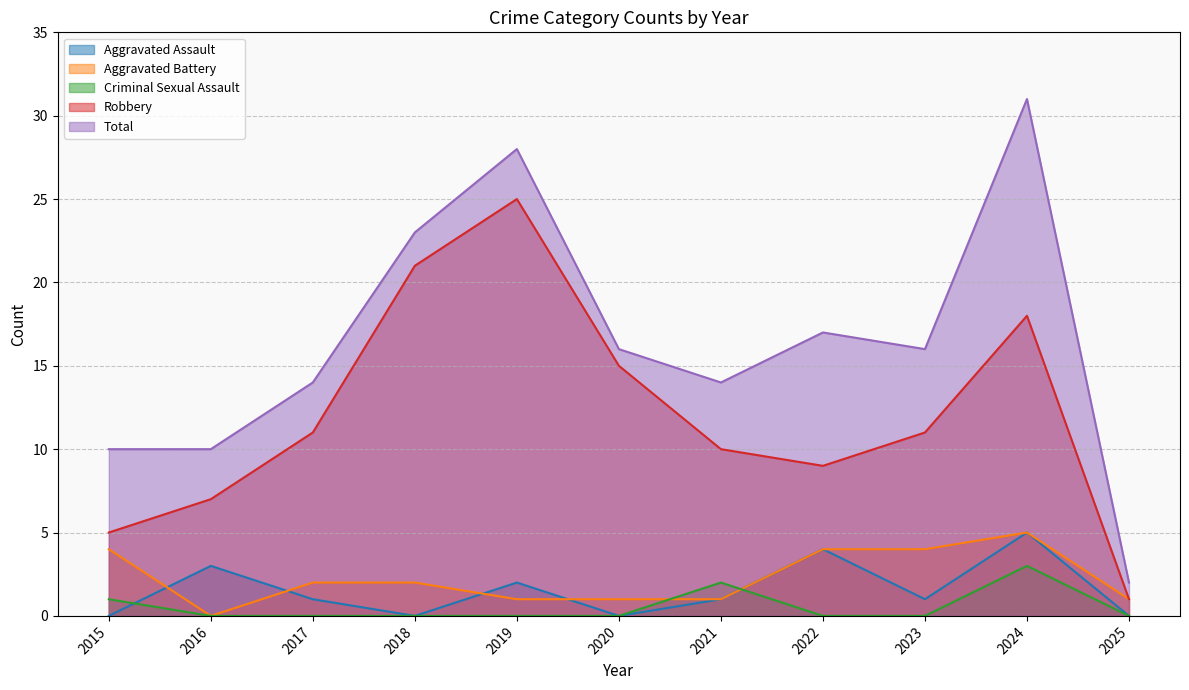

Reading left to right, extract all data points from this chart.

Aggravated Assault: 0	3	1	0	2	0	1	4	1	5	0
Aggravated Battery: 4	0	2	2	1	1	1	4	4	5	1
Criminal Sexual Assault: 1	0	0	0	0	0	2	0	0	3	0
Robbery: 5	7	11	21	25	15	10	9	11	18	1
Total: 10	10	14	23	28	16	14	17	16	31	2